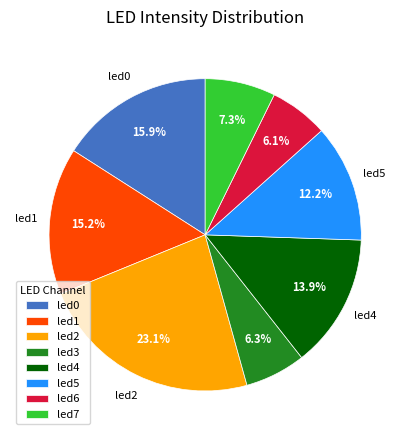

Does led3 account for over 50% of the chart?

No